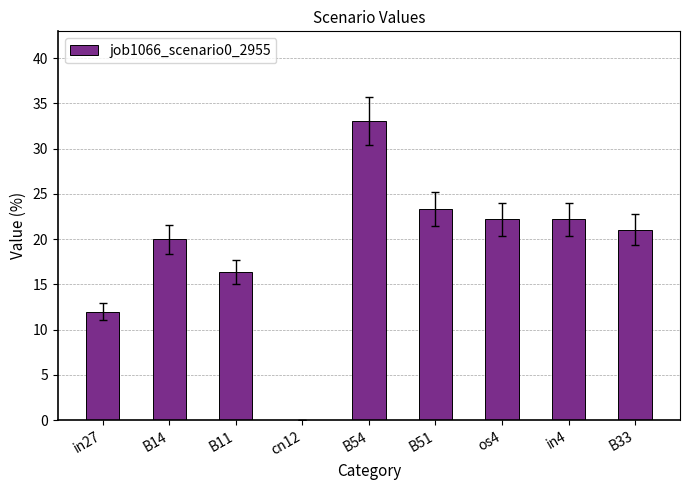

The value at cn12 is -21.3. True or false?

False